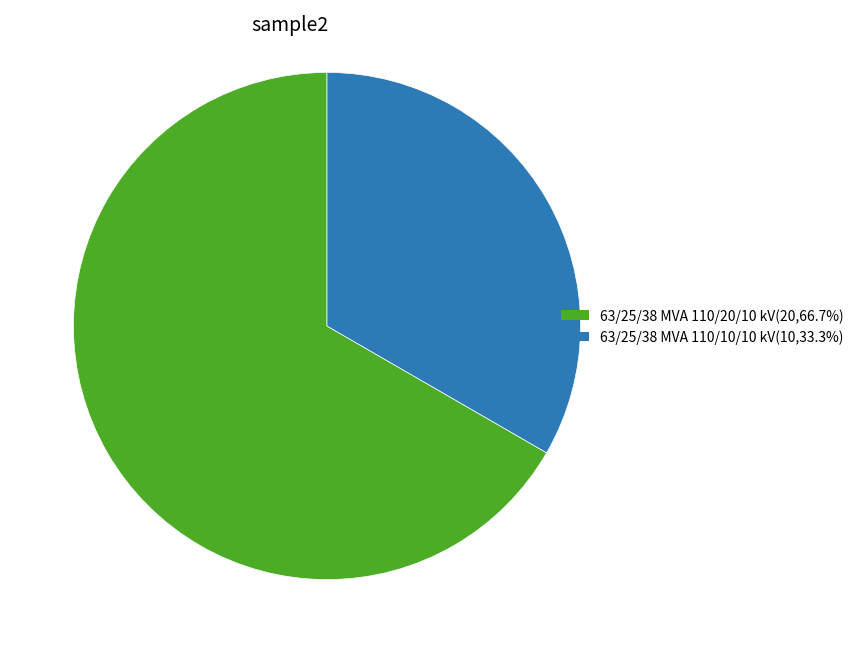

Combined, do 63/25/38 MVA 110/20/10 kV(20,66.7%) and 63/25/38 MVA 110/10/10 kV(10,33.3%) account for over 50%?

Yes